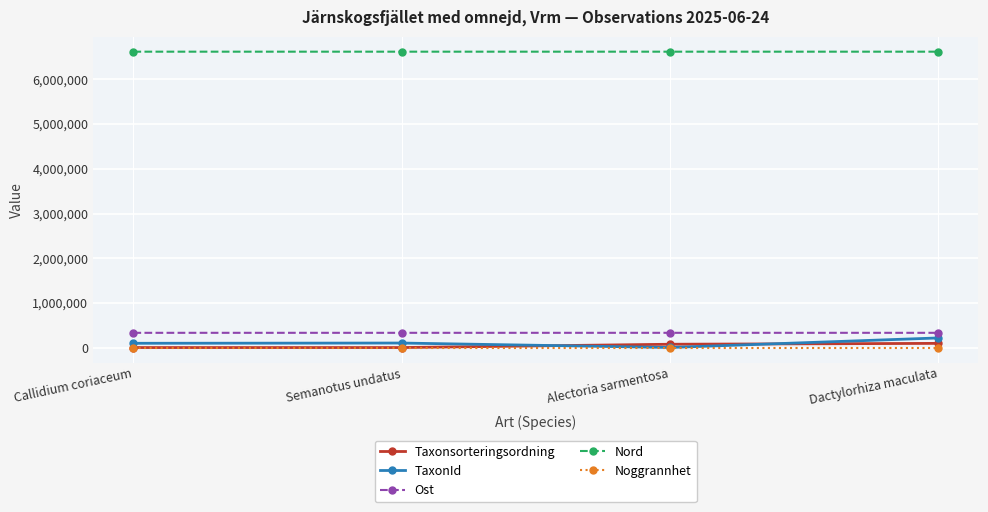

Read the Ost value at Alectoria sarmentosa, to the nearest 5.

334585